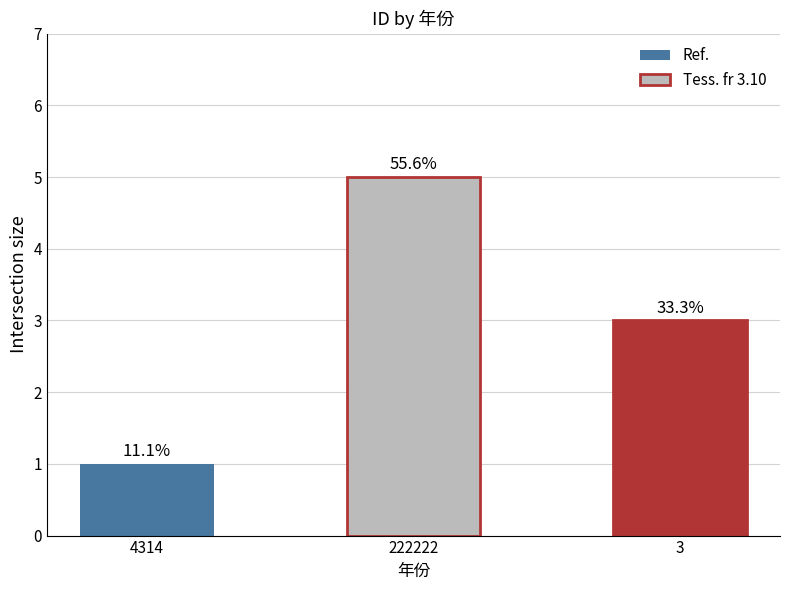

Does the chart contain any negative values?

No